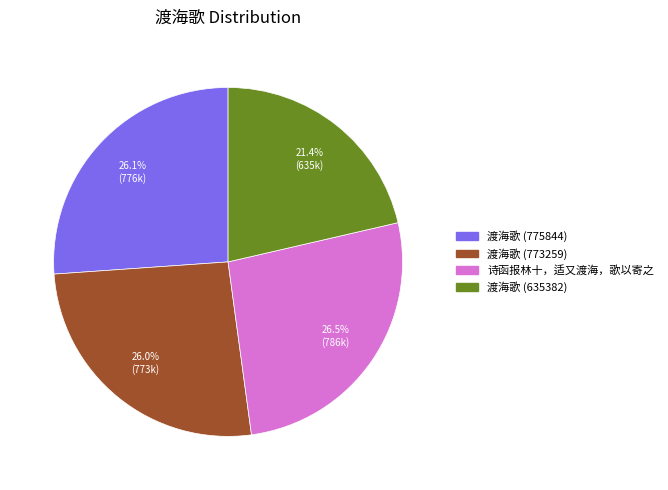

The 渡海歌 (773259) slice represents 26% of the pie. True or false?

True